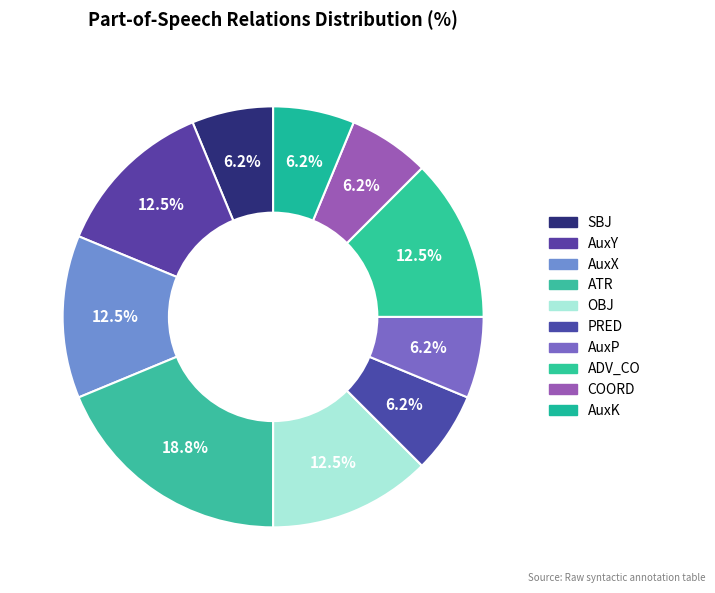

Combined, do AuxX and PRED account for over 50%?

No